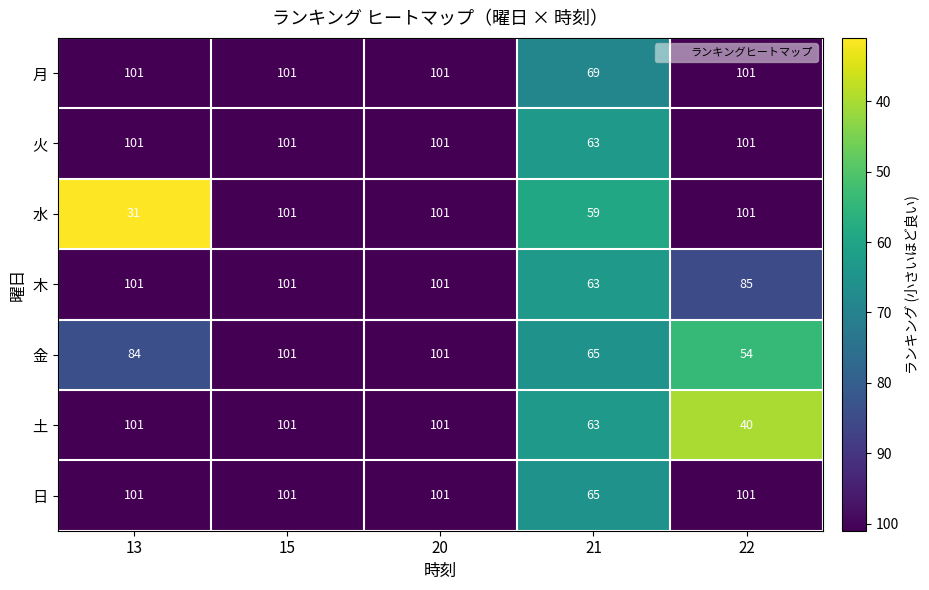

What value does the 土 series have at 22, to the nearest 5?

40